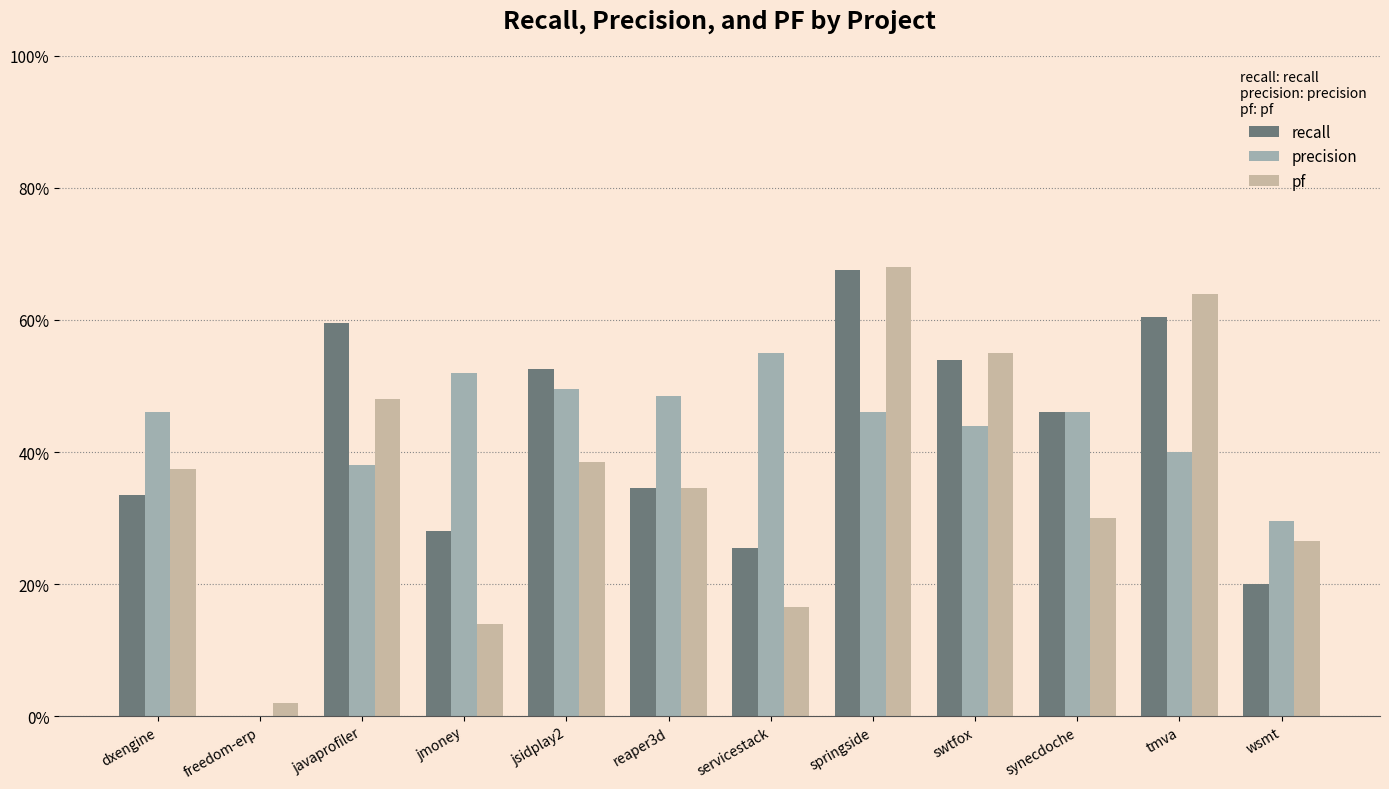

The recall series shows 0.6 at tmva. True or false?

True